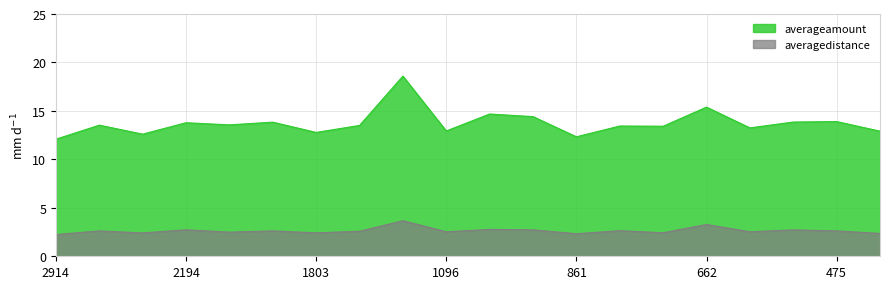

How many lines are shown in the chart?

2